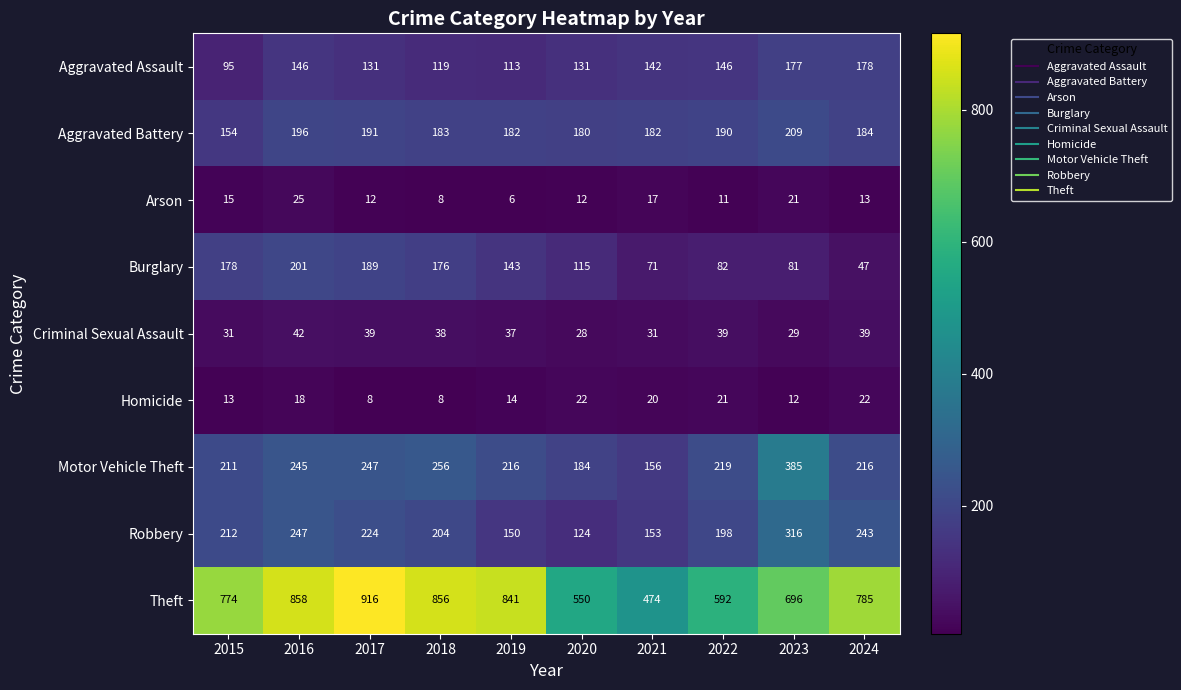

Which series has the largest range (max minus min)?

Theft